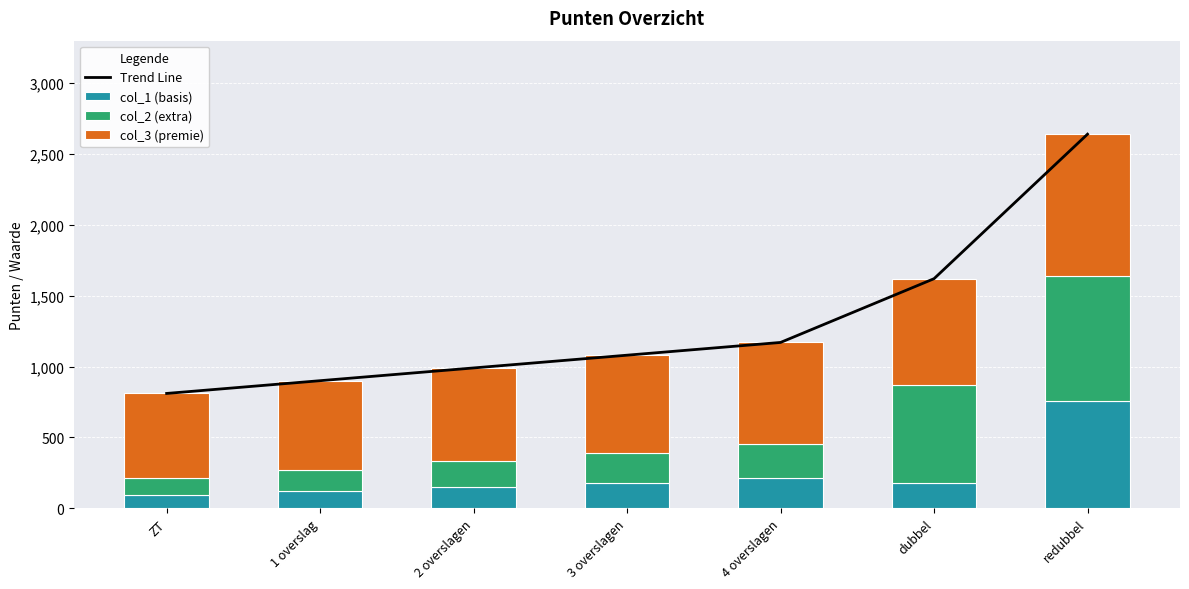

Which category has the lowest value across all series?

ZT